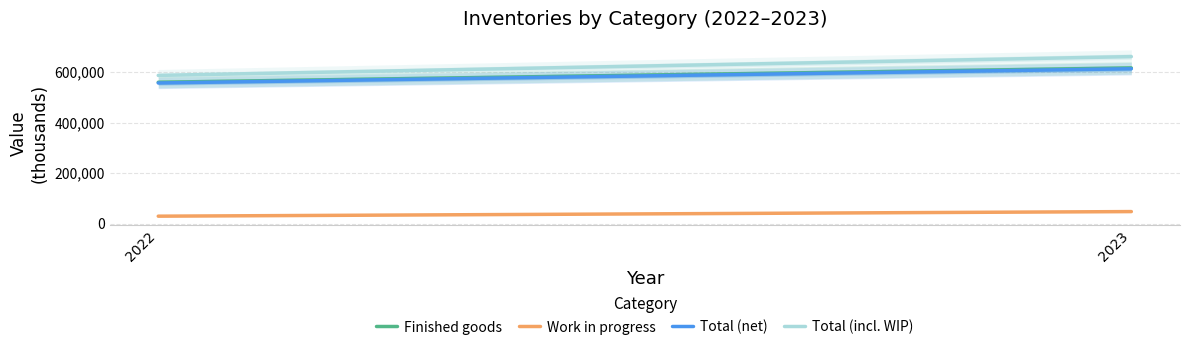

At 2022, list the series in order from largest to smallest.

Total (incl. WIP), Finished goods, Total (net), Work in progress